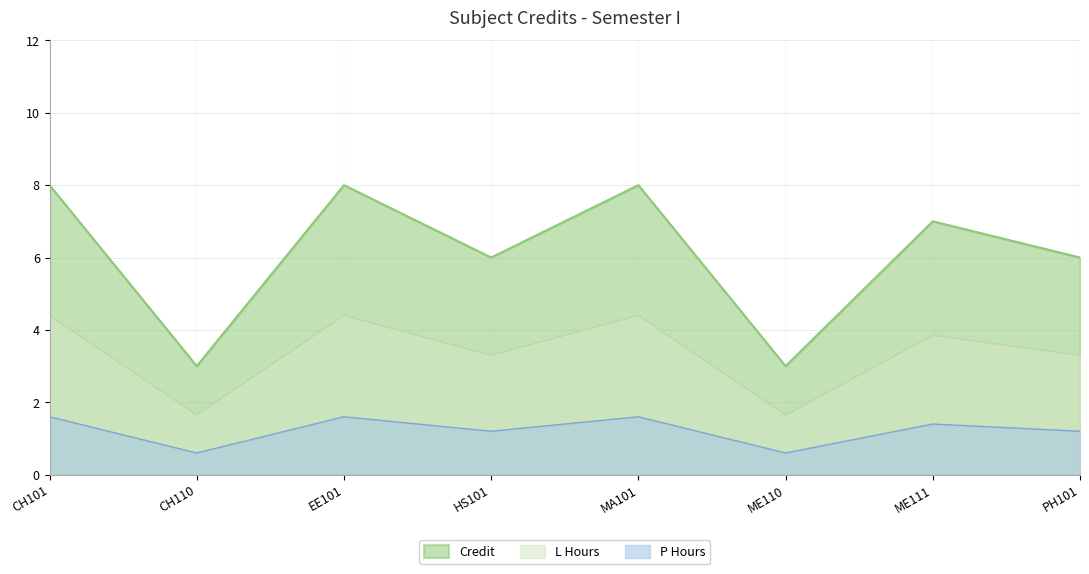

What is the average value?

6